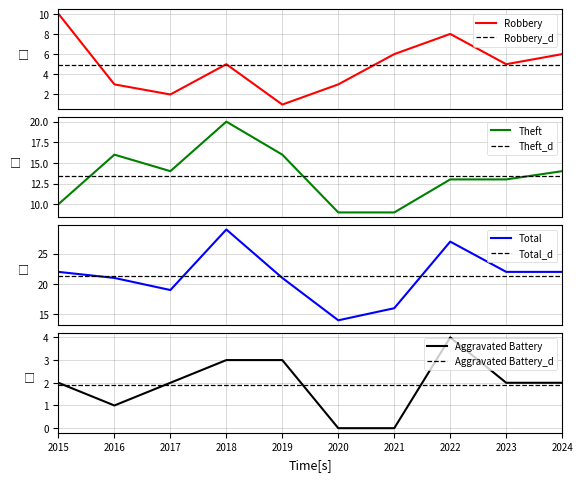

At which category is the sum across all series the highest?

2018